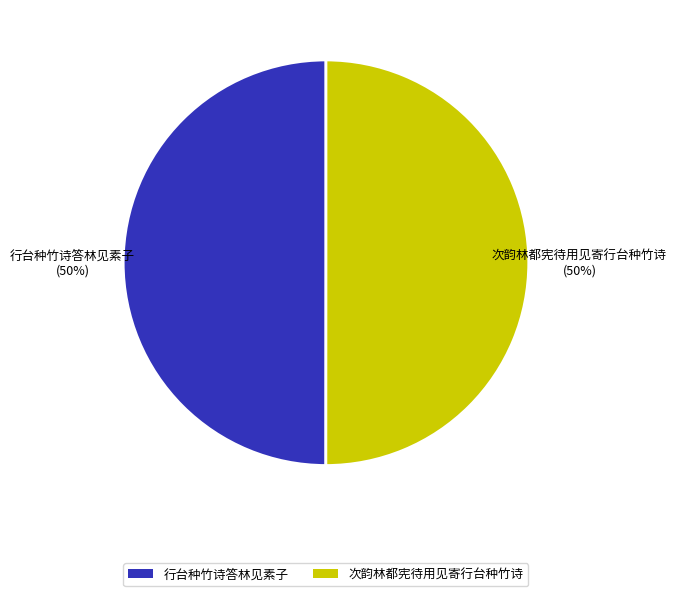

To the nearest percent, what is the combined percentage of 行台种竹诗答林见素子 and 次韵林都宪待用见寄行台种竹诗?

100%